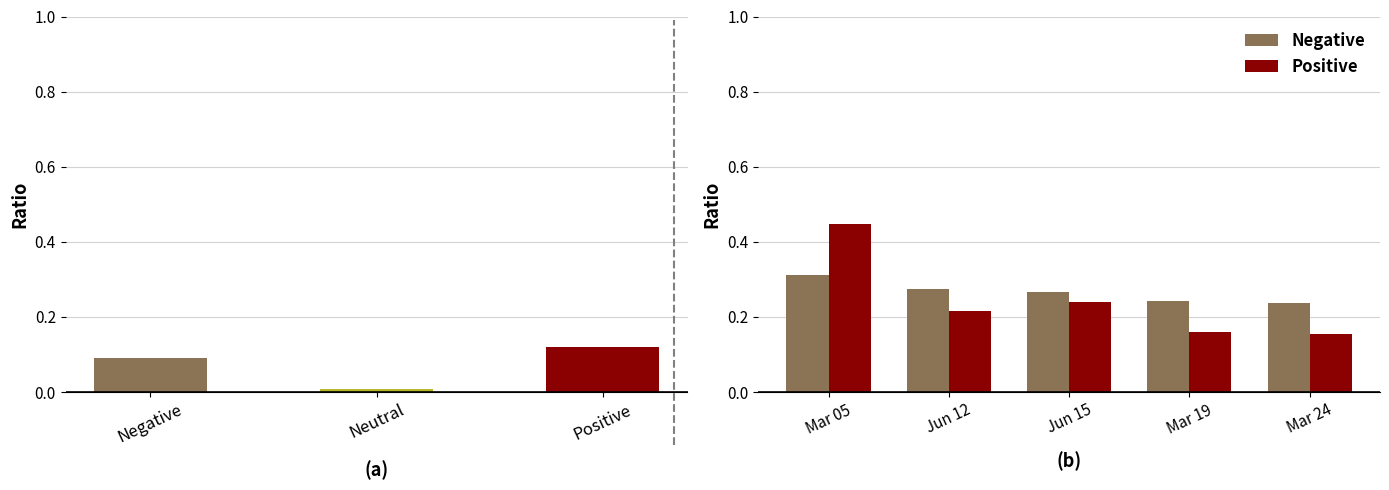

What position from the right is Mar 24?

1